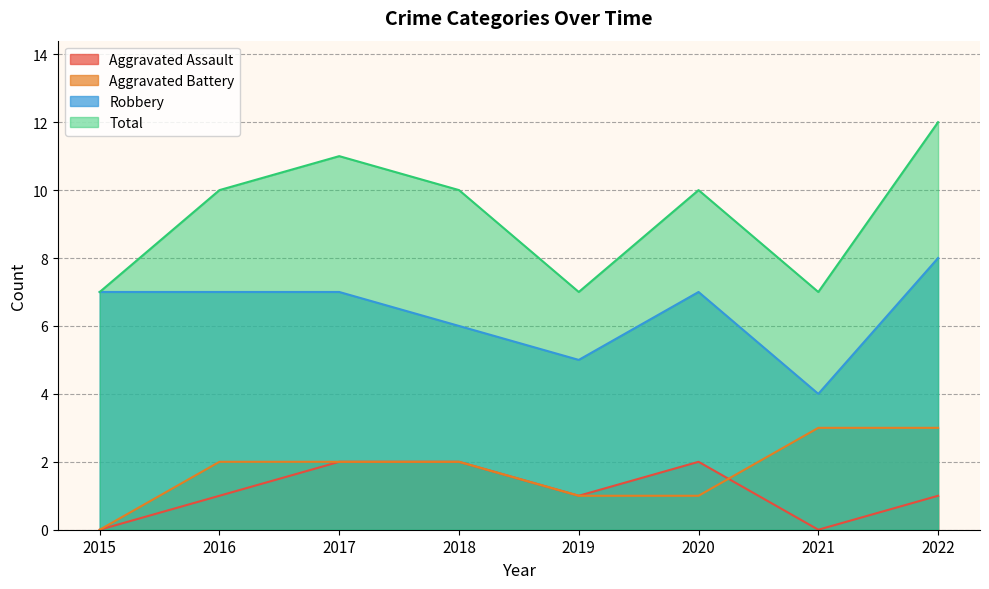

True or false: Robbery has a value of 7 at 2020.

True